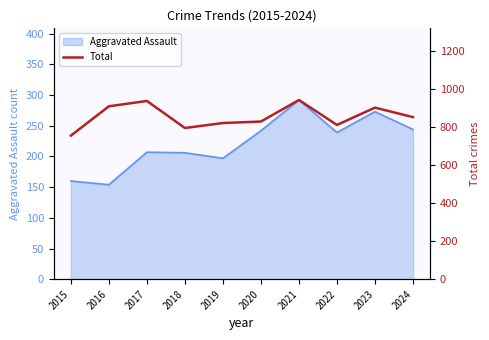

At which label does Aggravated Assault reach its peak?

2021